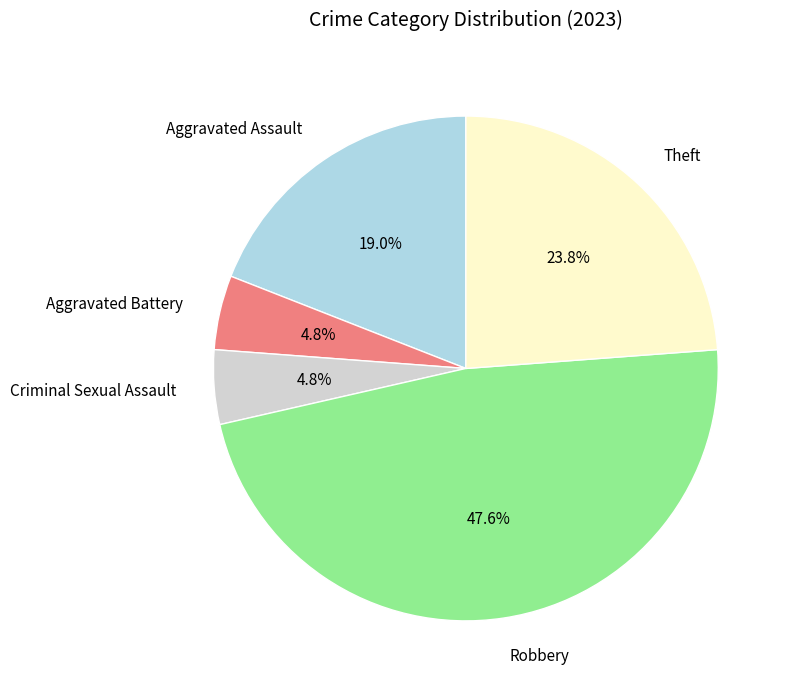

Which has a higher value, Criminal Sexual Assault or Theft?

Theft